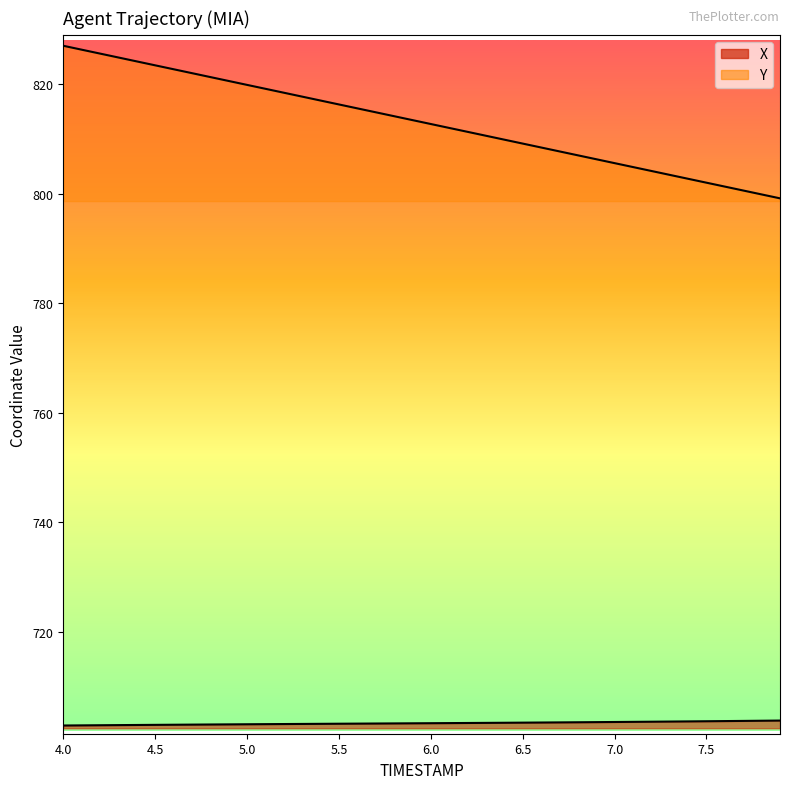

Which series has the largest total across all categories?

Y